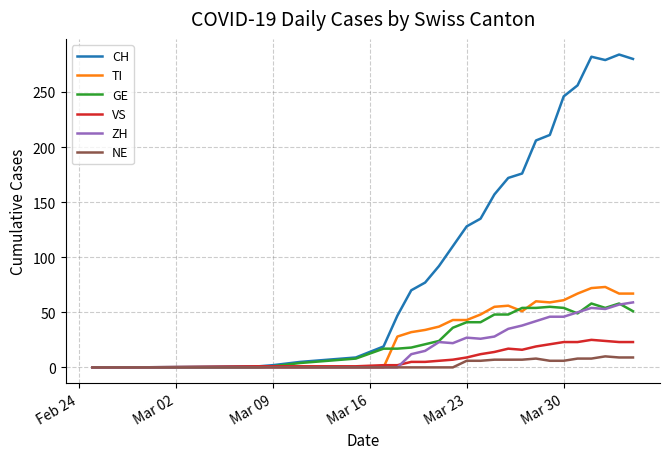

What is the difference between the maximum and second lowest values in the ZH series?

59